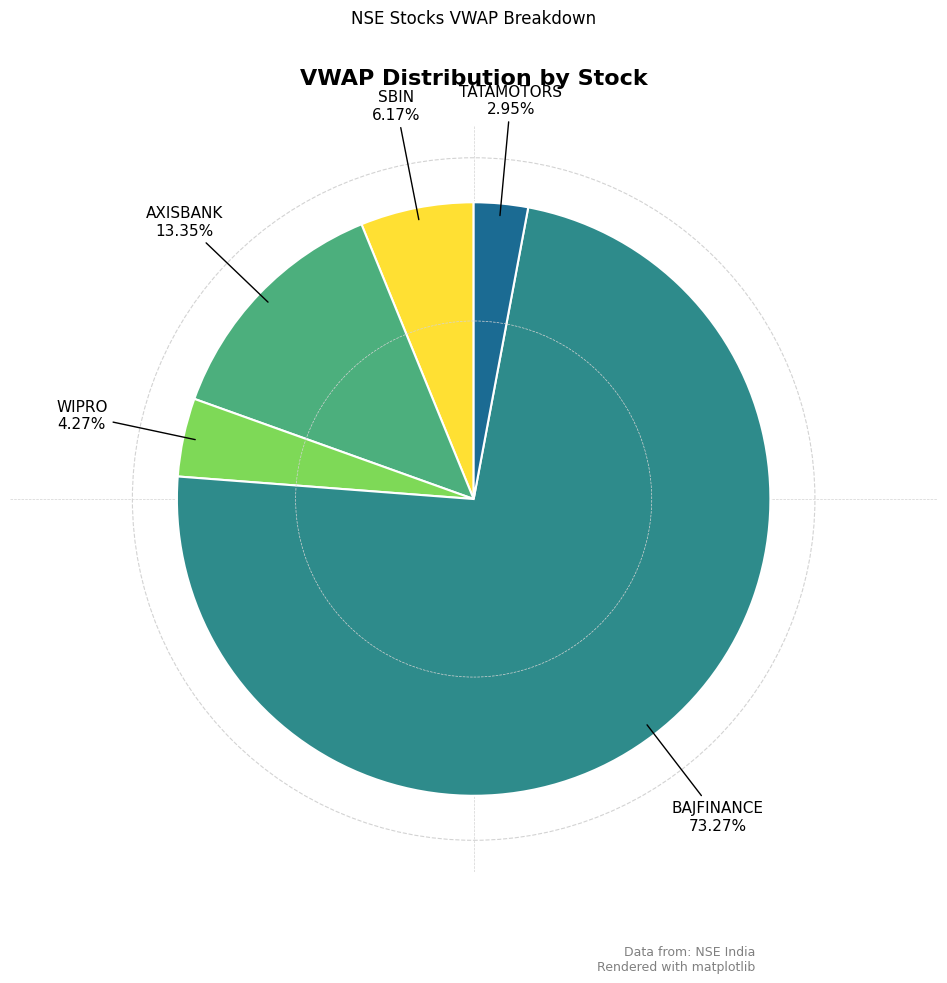

How many segments does this pie chart have?

5